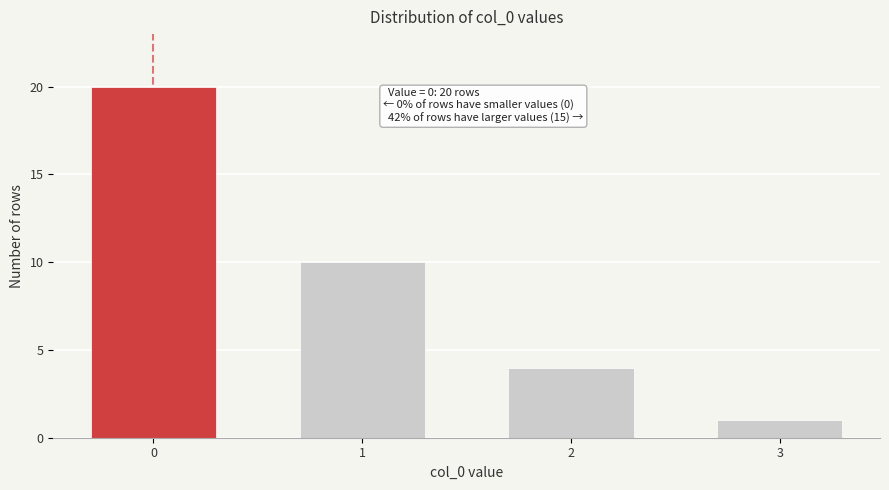

Reading left to right, transcribe all the data shown in this chart.

0=20	1=10	2=4	3=1